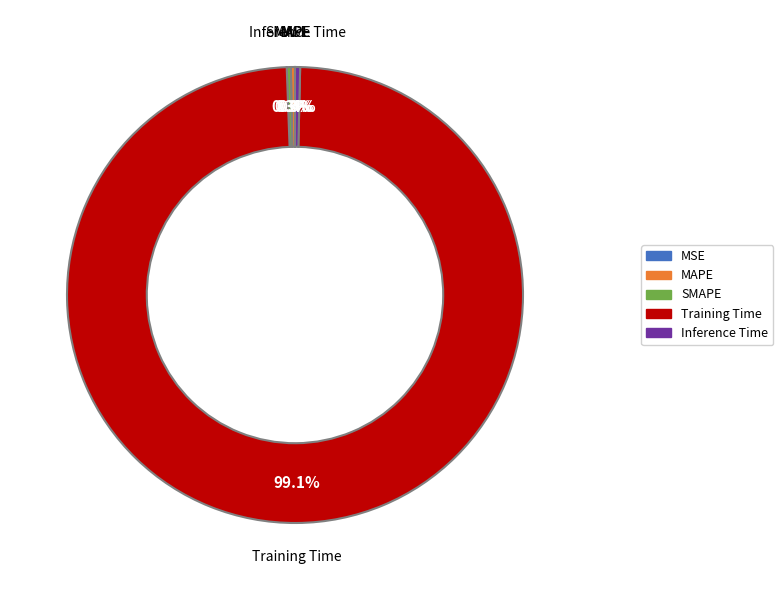

Which has a higher value, Training Time or SMAPE?

Training Time